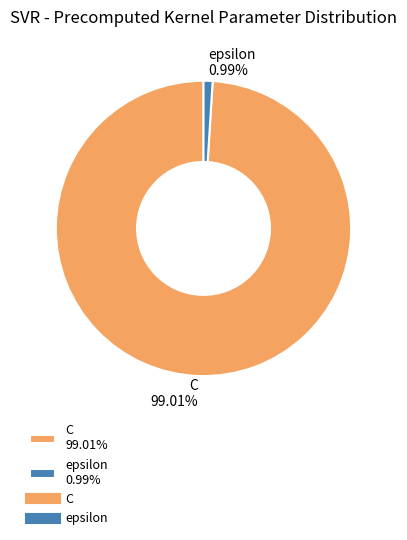

How much of the chart is everything except C?

1.0%